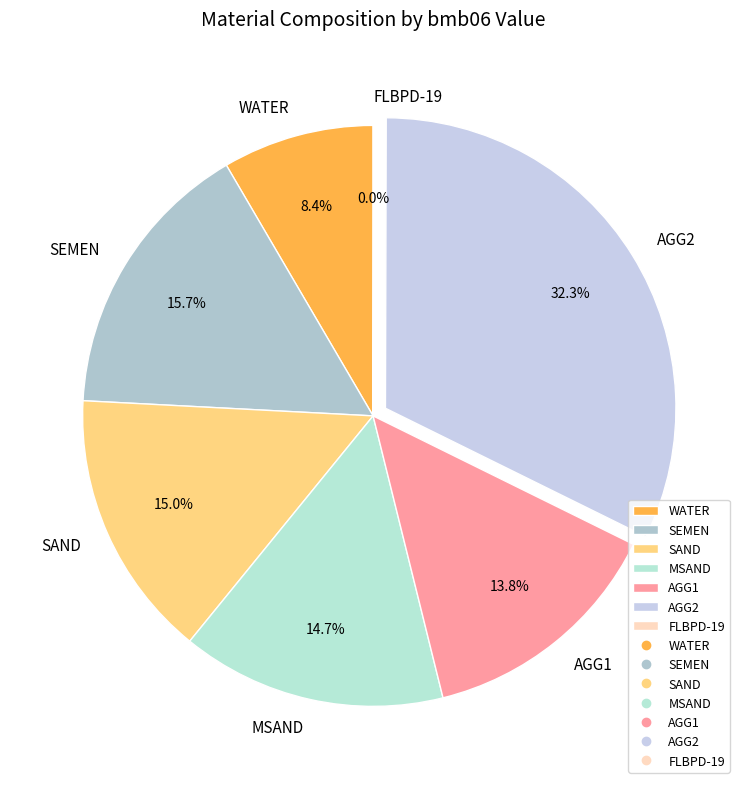

To the nearest percent, what is the combined percentage of AGG2 and WATER?

41%